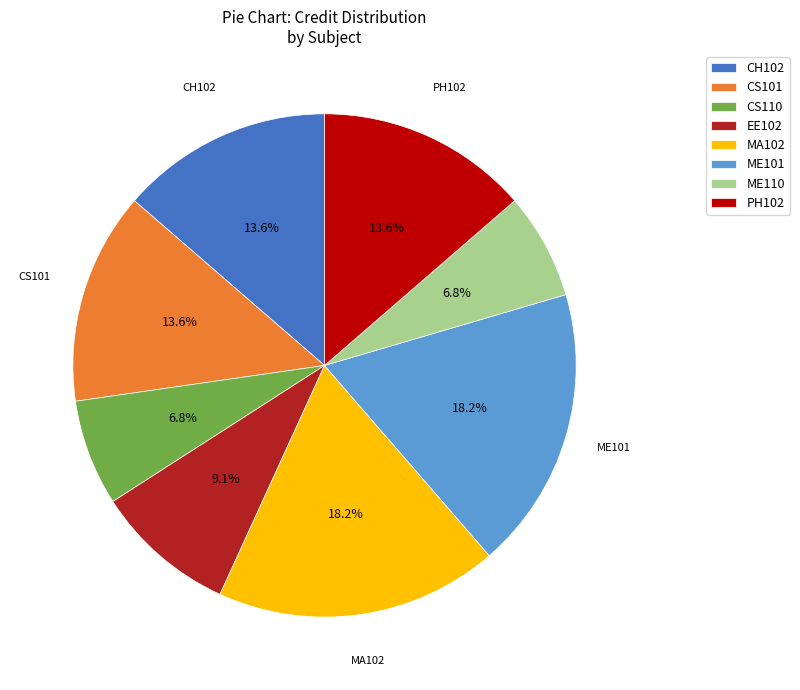

Does CS110 represent more than half of the total?

No